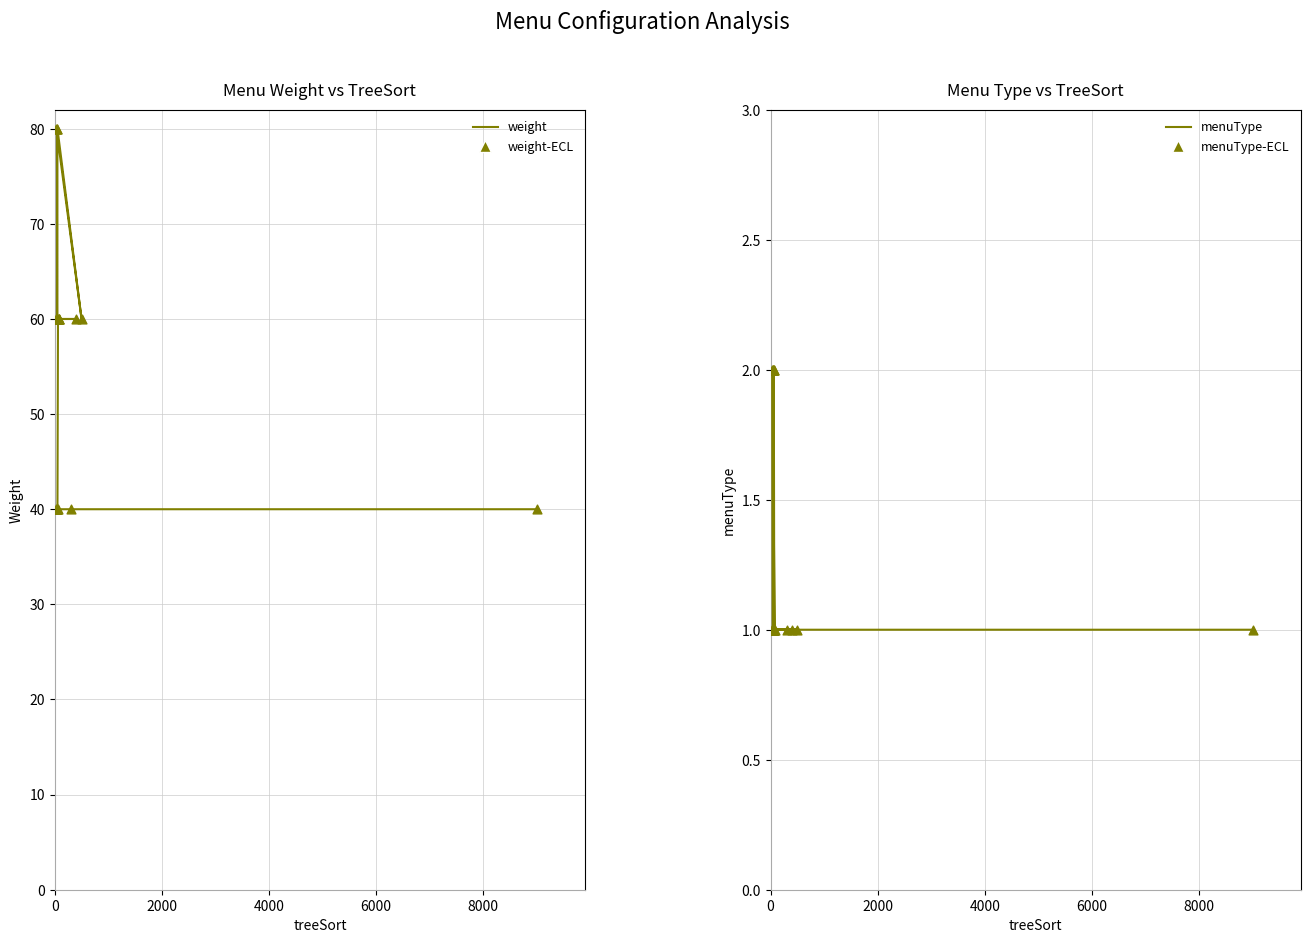

Which series has the largest Y range (max minus min)?

weight